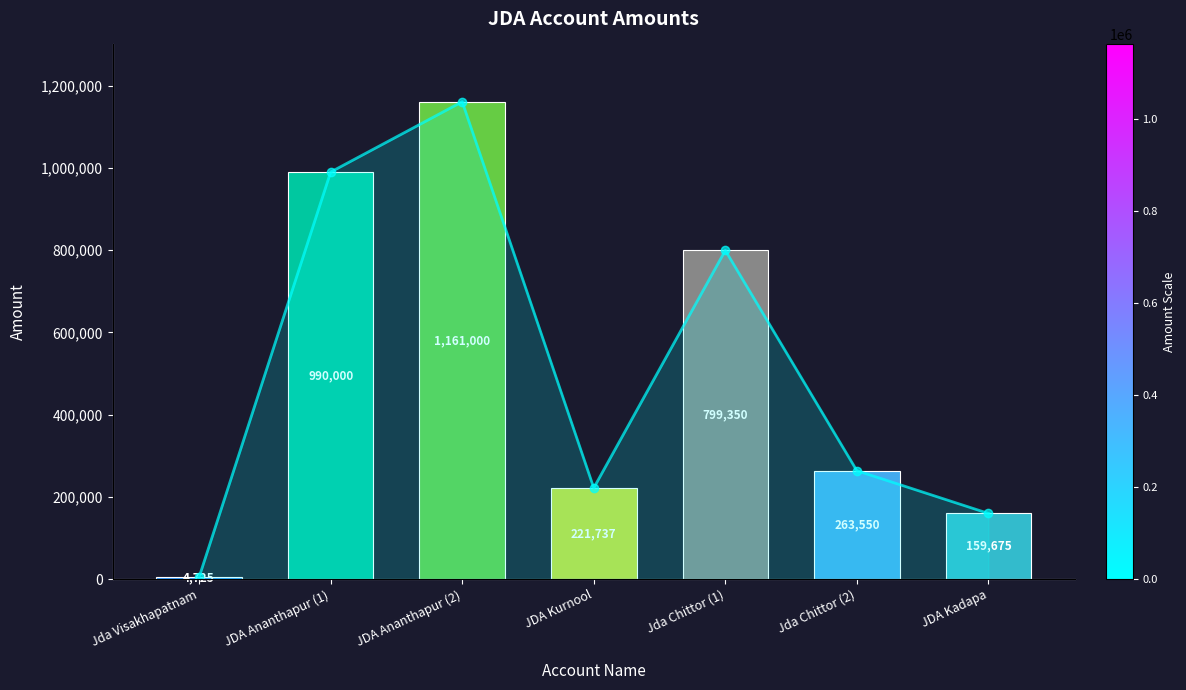

Is it true that the value at JDA Ananthapur (2) is 1161000?

True